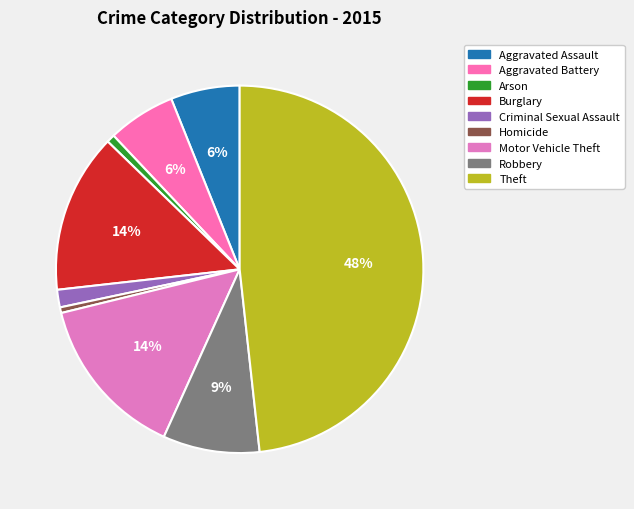

To the nearest percent, what portion does Criminal Sexual Assault represent?

2%